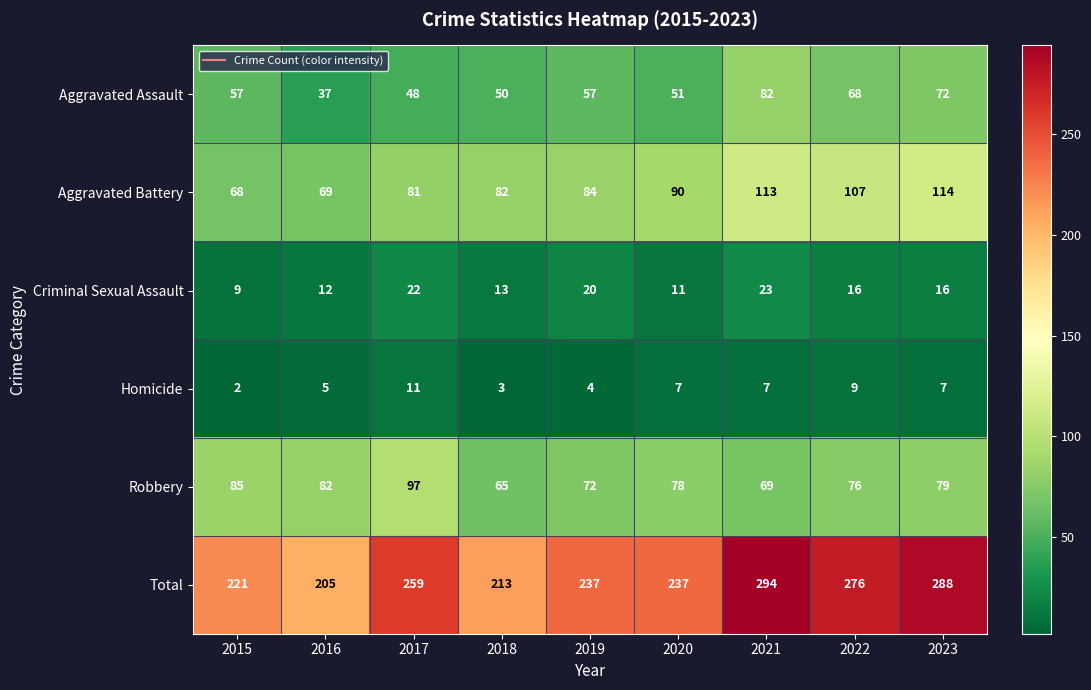

At 2022, list the series in order from smallest to largest.

Homicide, Criminal Sexual Assault, Aggravated Assault, Robbery, Aggravated Battery, Total